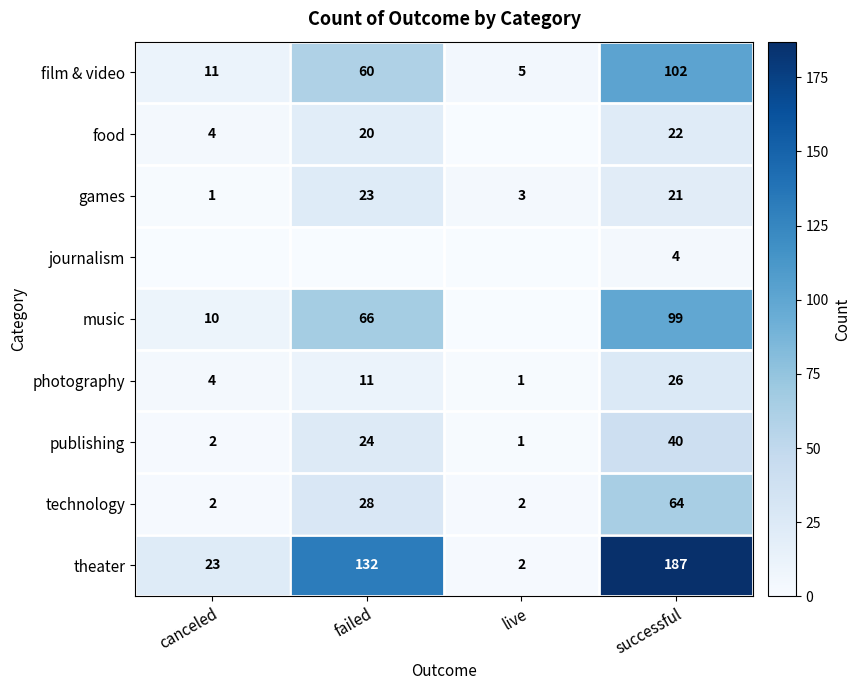

What is the sum of all theater values?

344